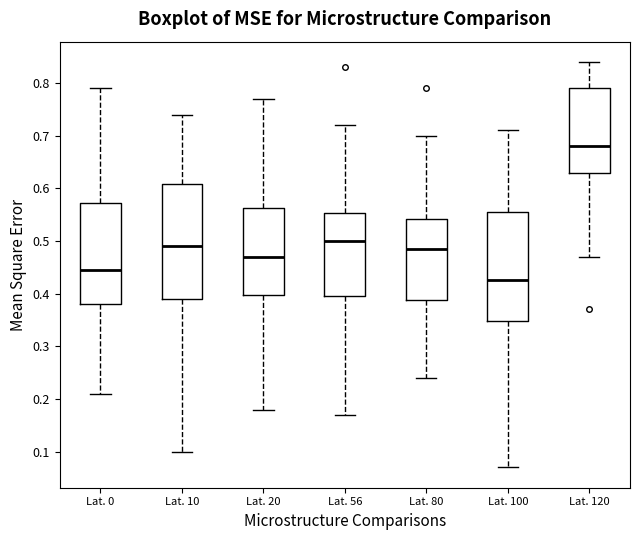

Which box has the lowest median line?

Lat. 100